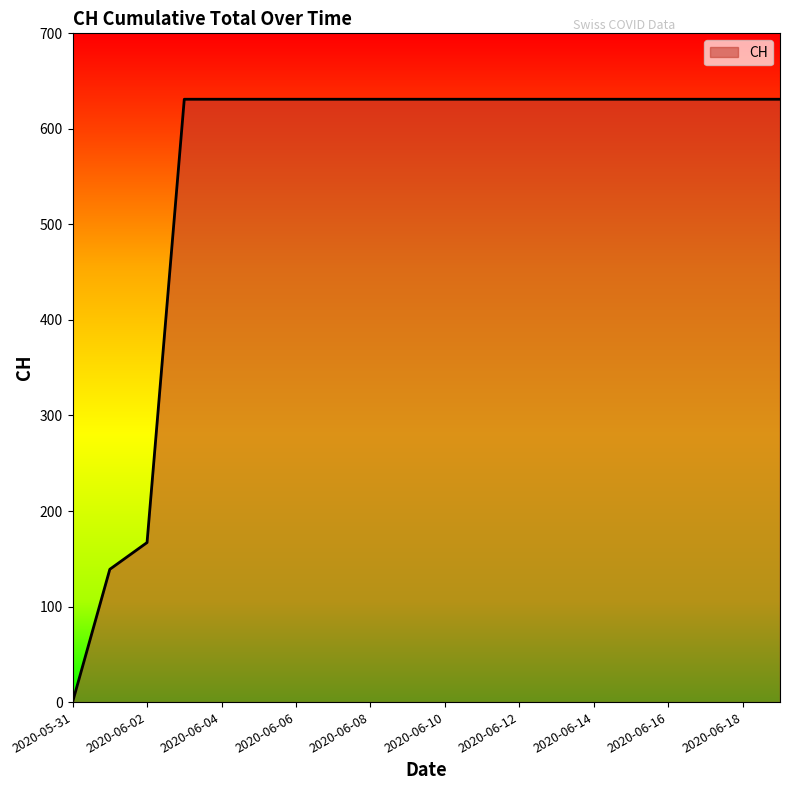

What is the difference between the maximum and minimum values?

631